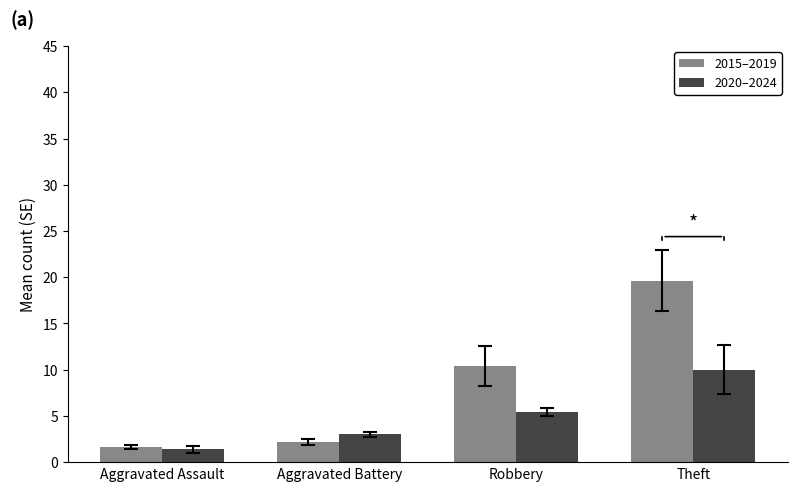

How many values in the 2020–2024 series are below 5?

2